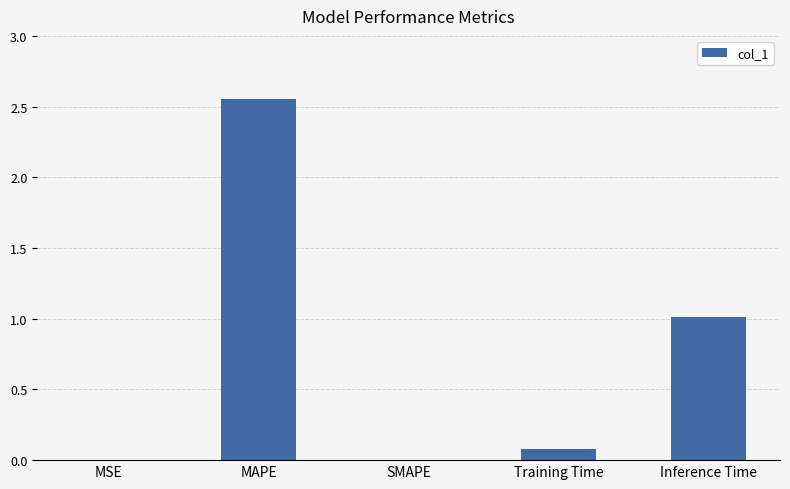

The value at Inference Time is 1.0. True or false?

True